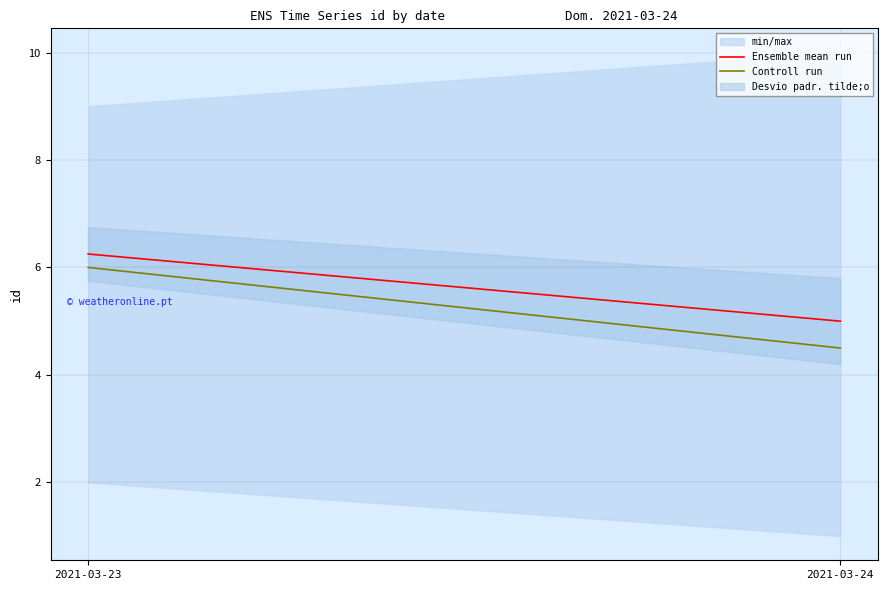

At 2021-03-24, list the series in order from largest to smallest.

Ensemble mean run, Controll run